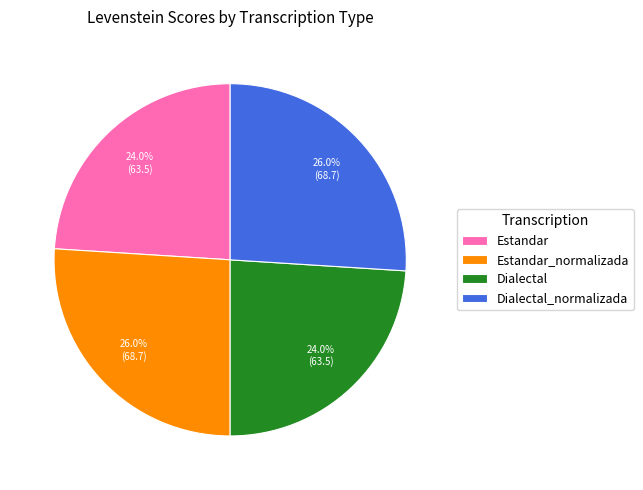

True or false: Estandar_normalizada accounts for 26% of the total.

True